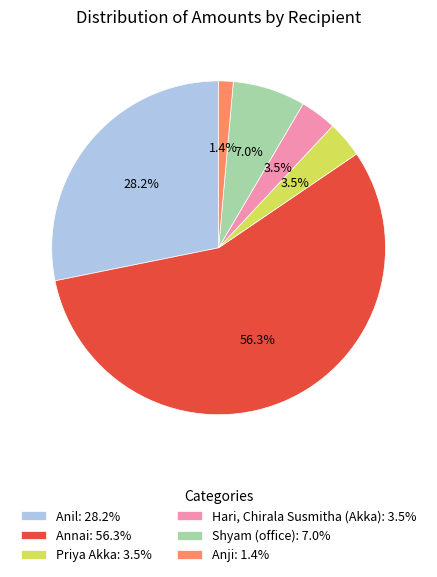

To the nearest percent, what is the average slice percentage?

17%